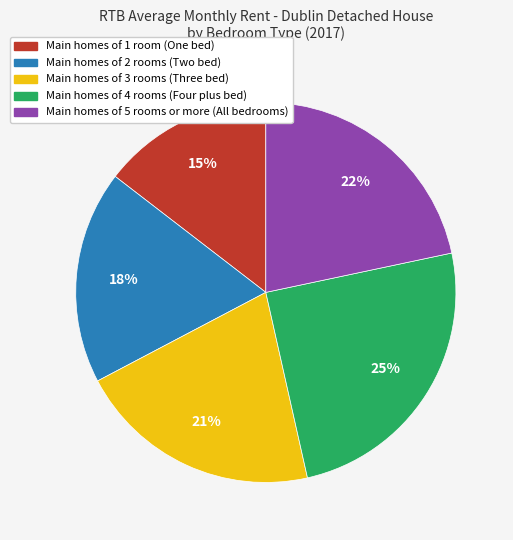

To the nearest percent, what is the average slice percentage?

20%